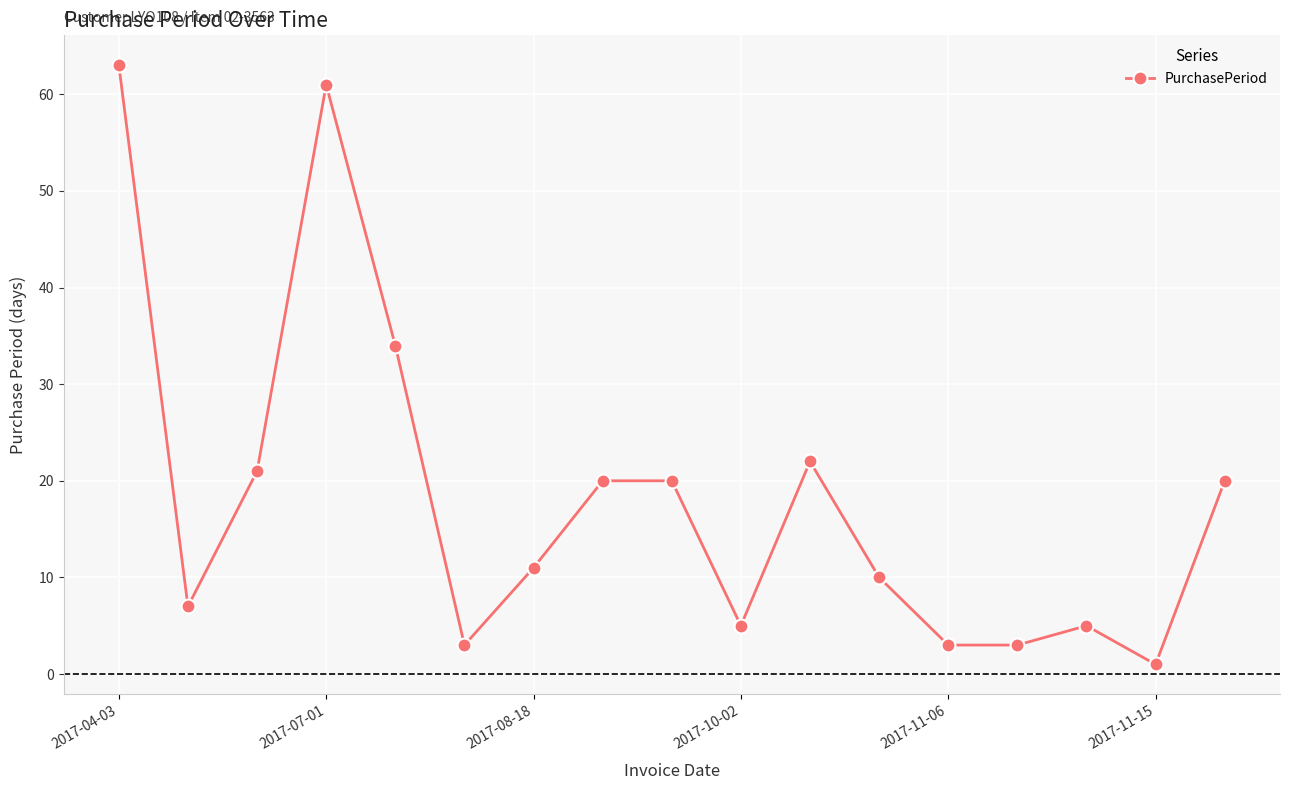

What is the average value?

18